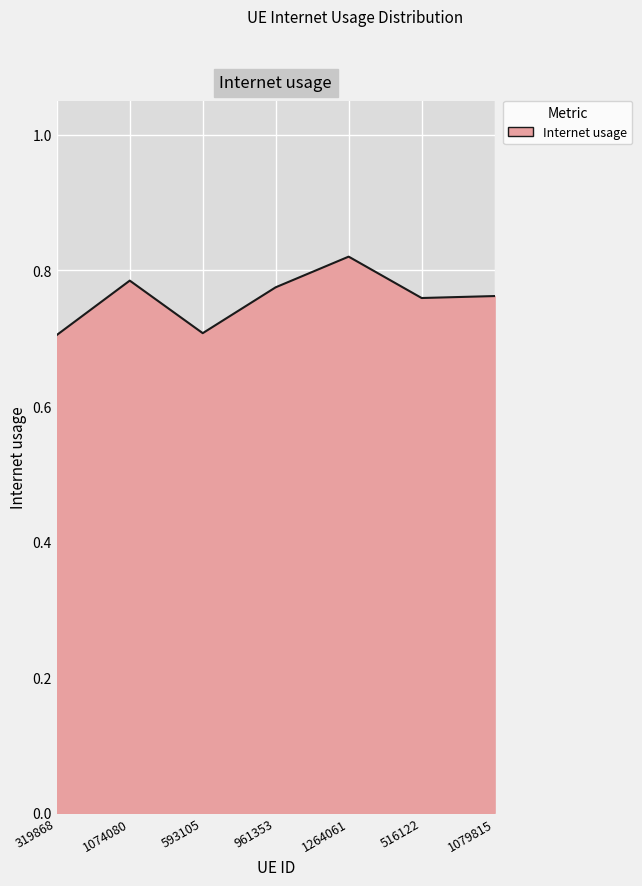

What is the minimum value shown in the chart?

0.7